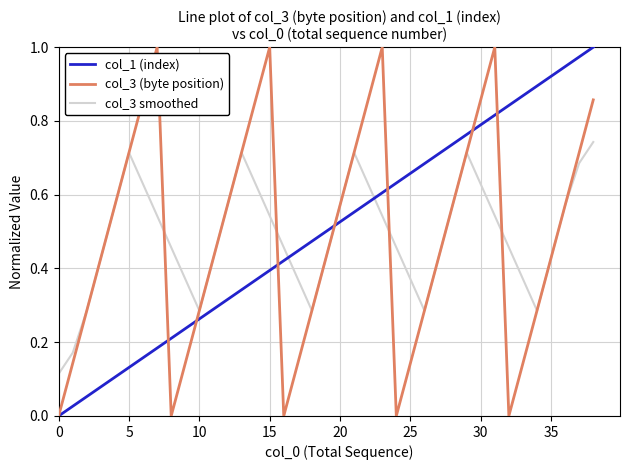

What are all the series names shown in the legend?

col_1 (index), col_3 (byte position), col_3 smoothed